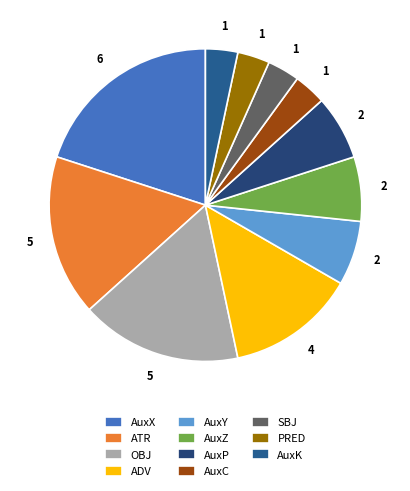

Which slice is the smallest?

AuxC